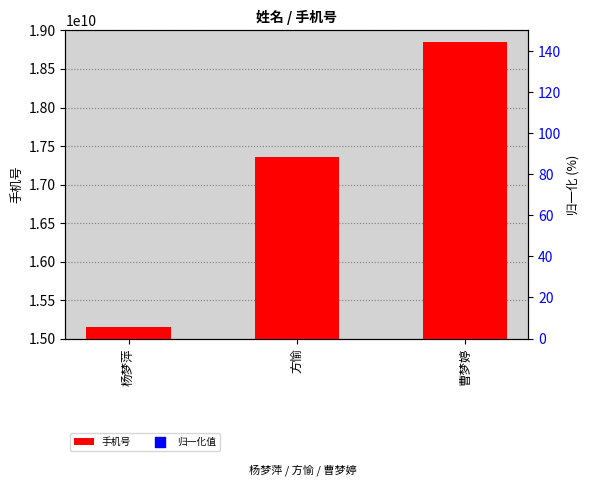

What are all the series names shown in the legend?

手机号, 归一化值